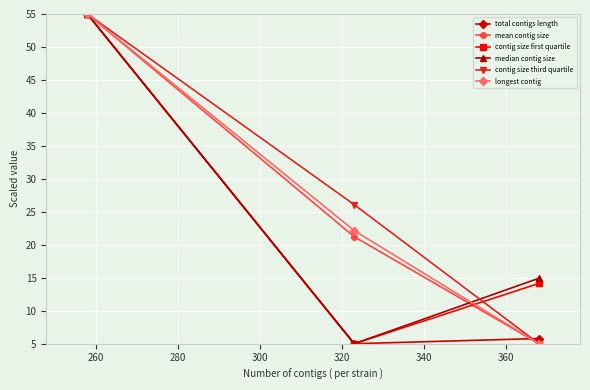

What is the value of the total contigs length point at the 2nd from the left?

5.0